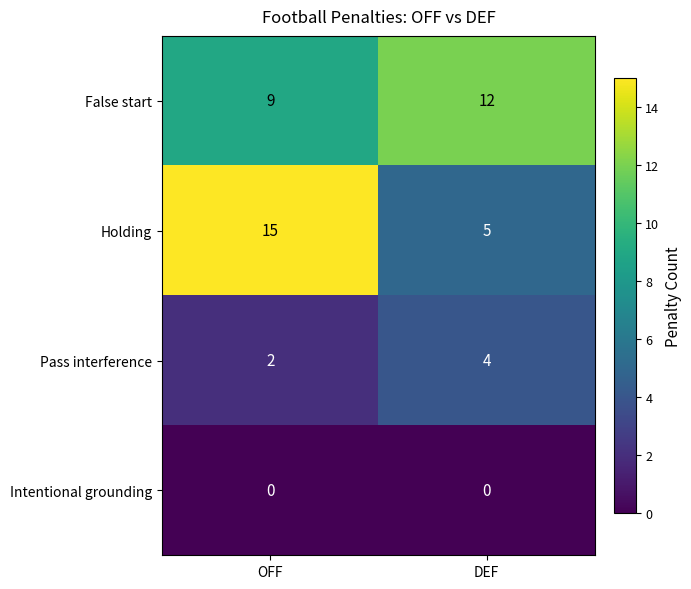

Which series has the widest spread of values?

Holding